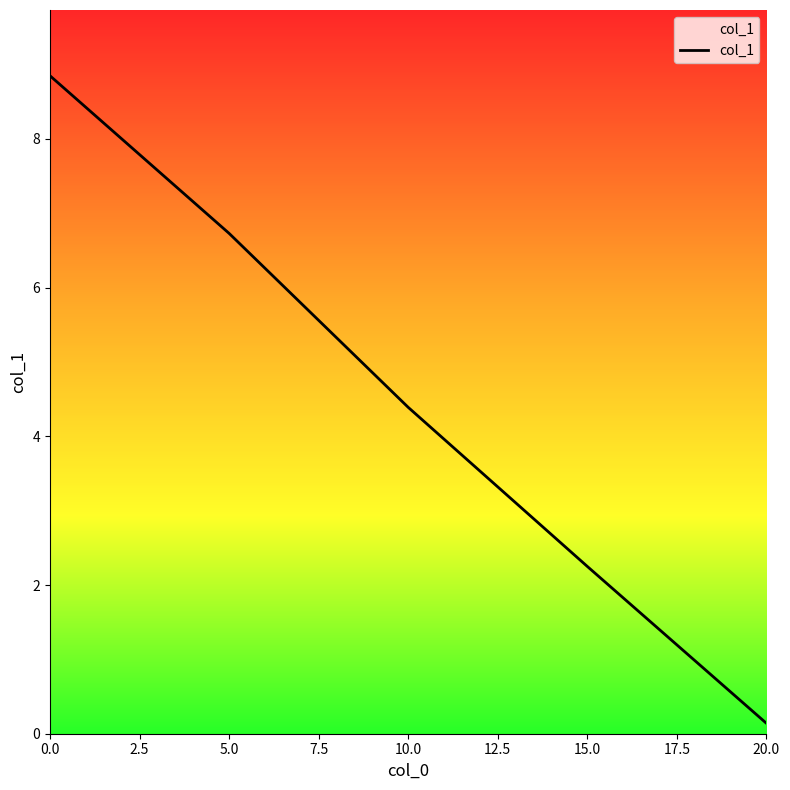

At which label is the value closest to 4?

10.0